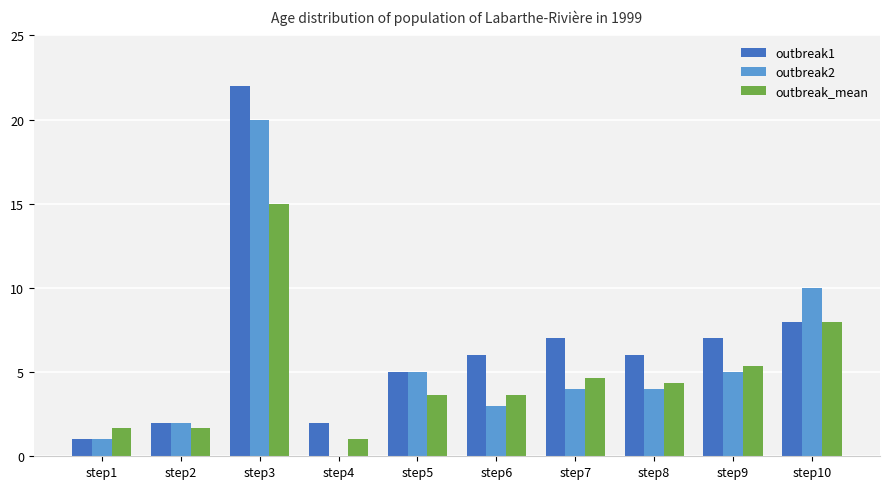

Is it true that outbreak1 equals 6.0 at step6?

True